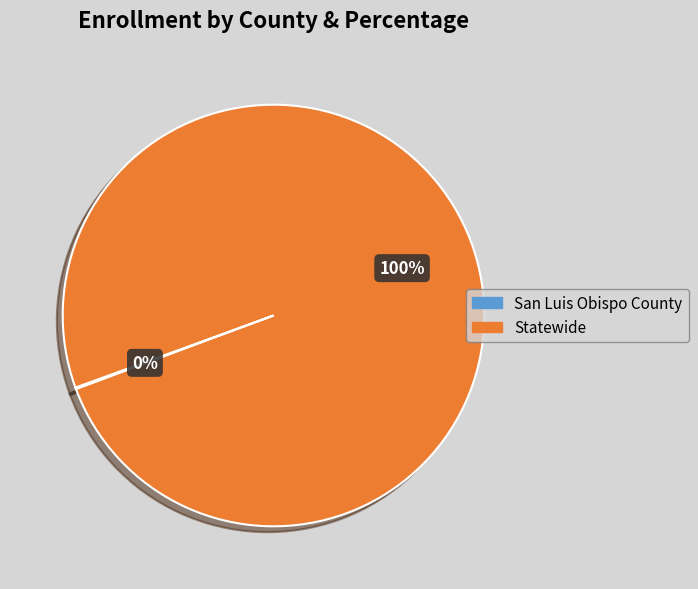

To the nearest percent, what portion does Statewide represent?

100%